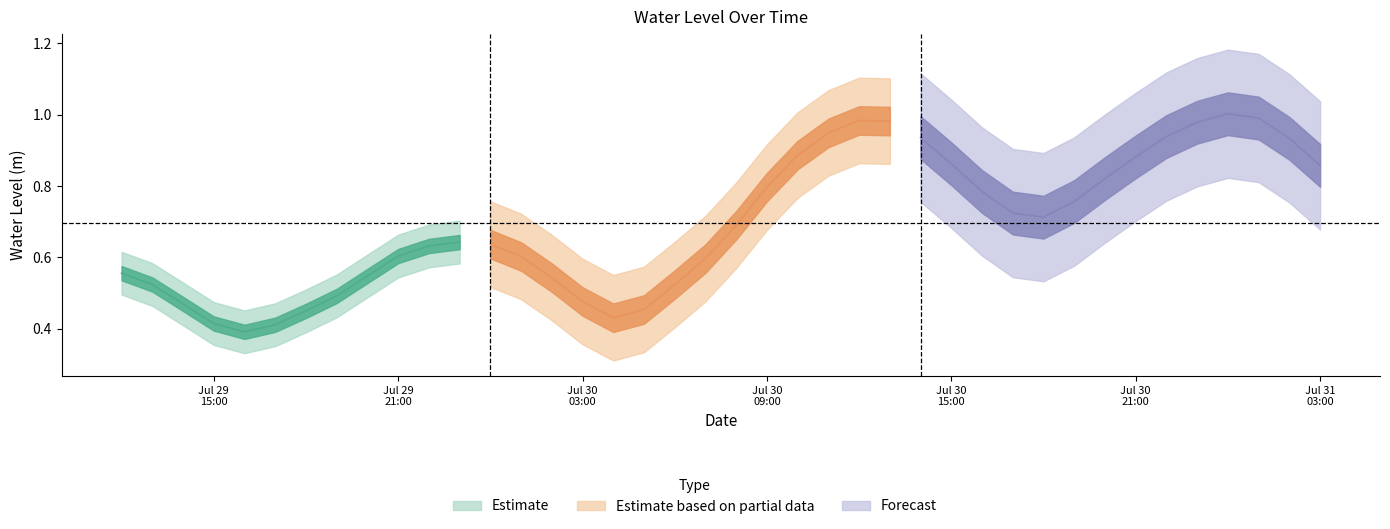

Reading right to left, extract all data points from this chart.

2023-07-31 03:00:00=0.9	2023-07-31 02:00:00=0.9	2023-07-31 01:00:00=1.0	2023-07-31 00:00:00=1.0	2023-07-30 23:00:00=1.0	2023-07-30 22:00:00=0.9	2023-07-30 21:00:00=0.9	2023-07-30 20:00:00=0.8	2023-07-30 19:00:00=0.8	2023-07-30 18:00:00=0.7	2023-07-30 17:00:00=0.7	2023-07-30 16:00:00=0.8	2023-07-30 15:00:00=0.9	2023-07-30 14:00:00=0.9	2023-07-30 13:00:00=1.0	2023-07-30 12:00:00=1.0	2023-07-30 11:00:00=0.9	2023-07-30 10:00:00=0.9	2023-07-30 09:00:00=0.8	2023-07-30 08:00:00=0.7	2023-07-30 07:00:00=0.6	2023-07-30 06:00:00=0.5	2023-07-30 05:00:00=0.5	2023-07-30 04:00:00=0.4	2023-07-30 03:00:00=0.5	2023-07-30 02:00:00=0.5	2023-07-30 01:00:00=0.6	2023-07-30 00:00:00=0.6	2023-07-29 23:00:00=0.6	2023-07-29 22:00:00=0.6	2023-07-29 21:00:00=0.6	2023-07-29 20:00:00=0.5	2023-07-29 19:00:00=0.5	2023-07-29 18:00:00=0.4	2023-07-29 17:00:00=0.4	2023-07-29 16:00:00=0.4	2023-07-29 15:00:00=0.4	2023-07-29 14:00:00=0.5	2023-07-29 13:00:00=0.5	2023-07-29 12:00:00=0.6